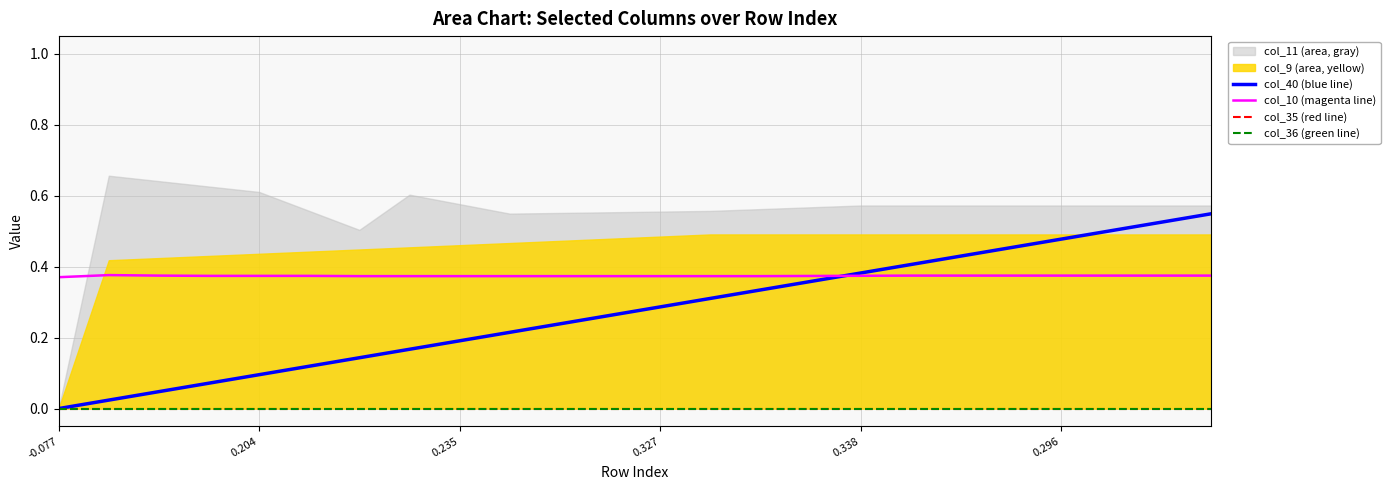

At which label is col_36 (green line) closest to 0?

-0.077